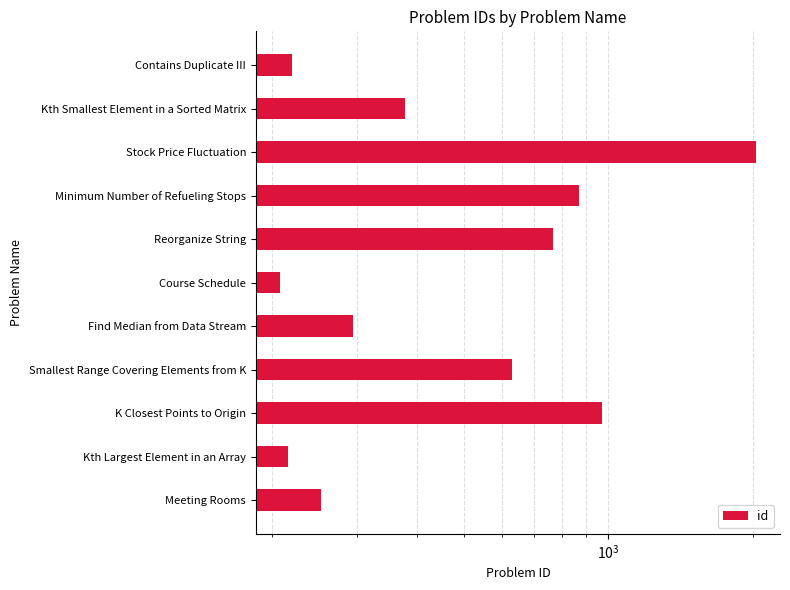

Does the chart contain stacked bars?

No